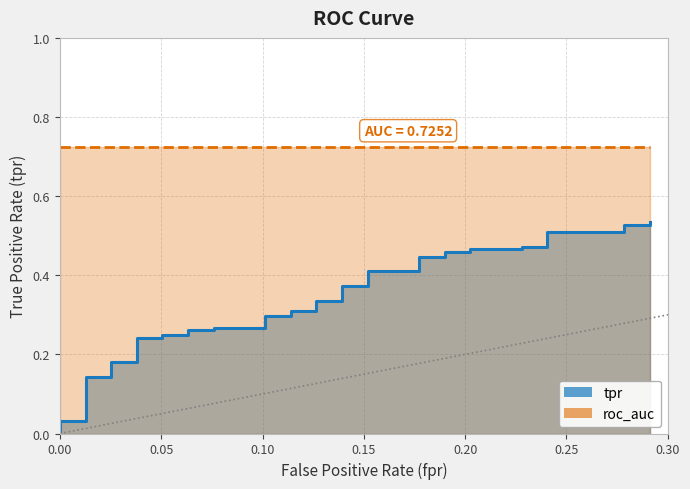

The value at 21 is 0.5. True or false?

False